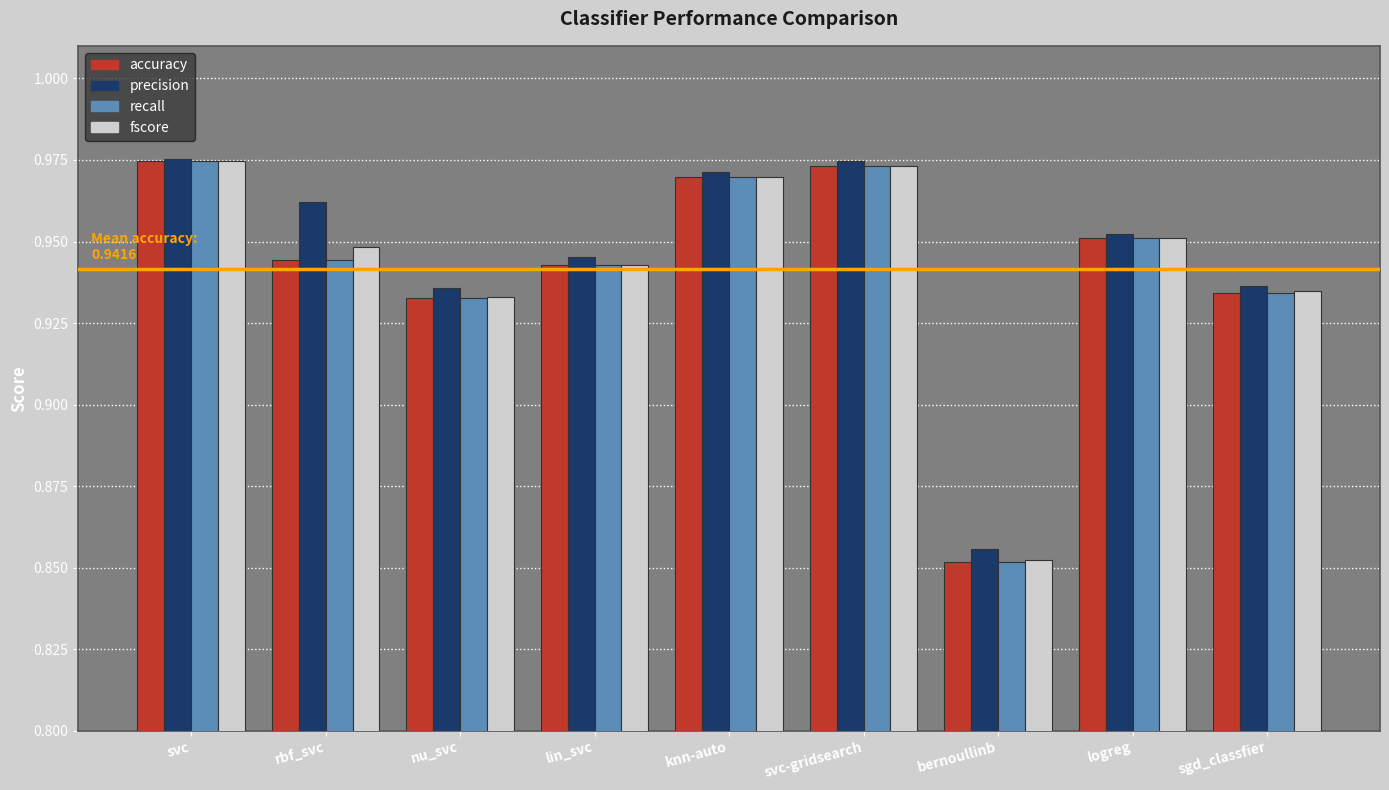

The recall series shows 1.4 at lin_svc. True or false?

False